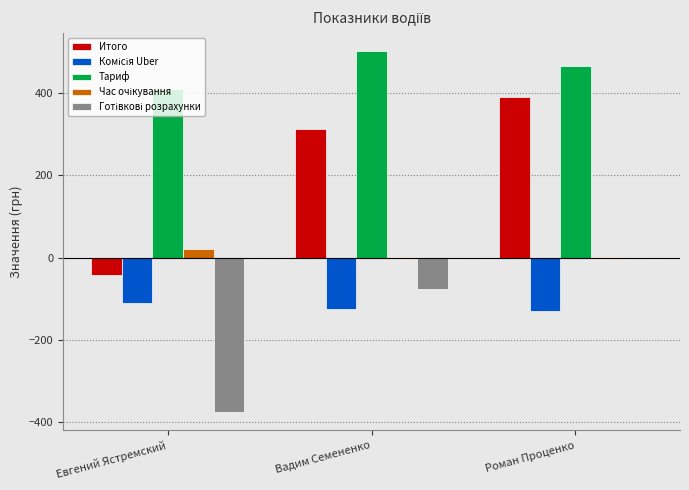

True or false: Итого has a value of 63.6 at Вадим Семененко.

False